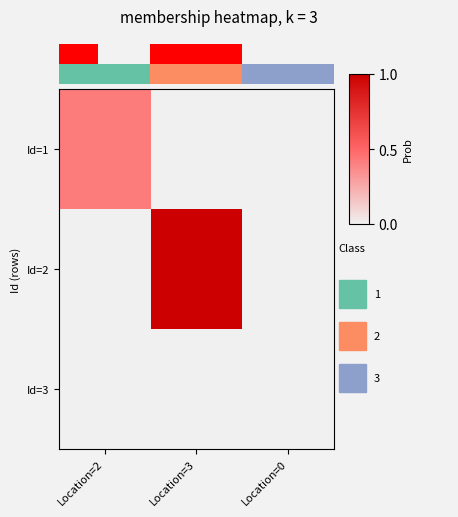

List the series in order of their overall mean, highest first.

Id=2, Id=1, Id=3